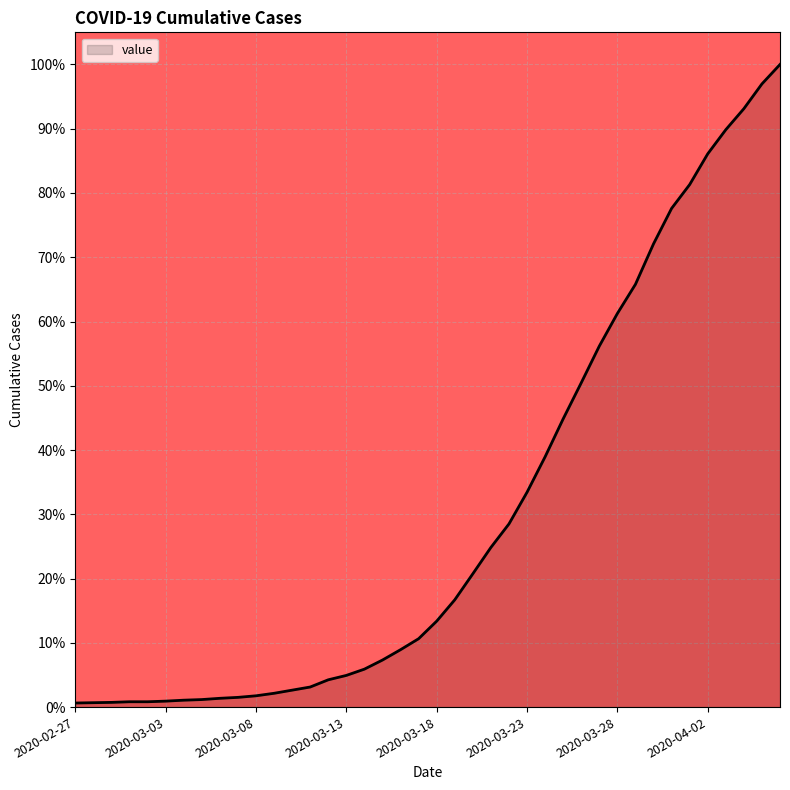

Is this an area chart (filled region under the line)?

Yes